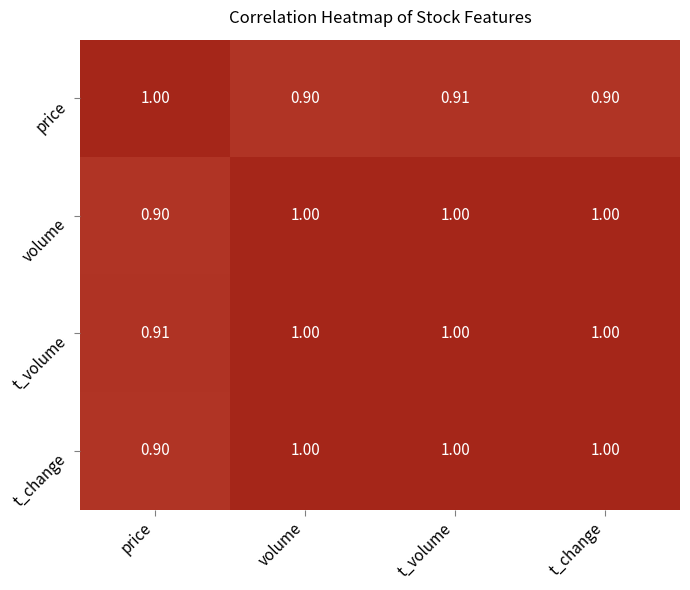

Where is volume nearest to the value 0?

price